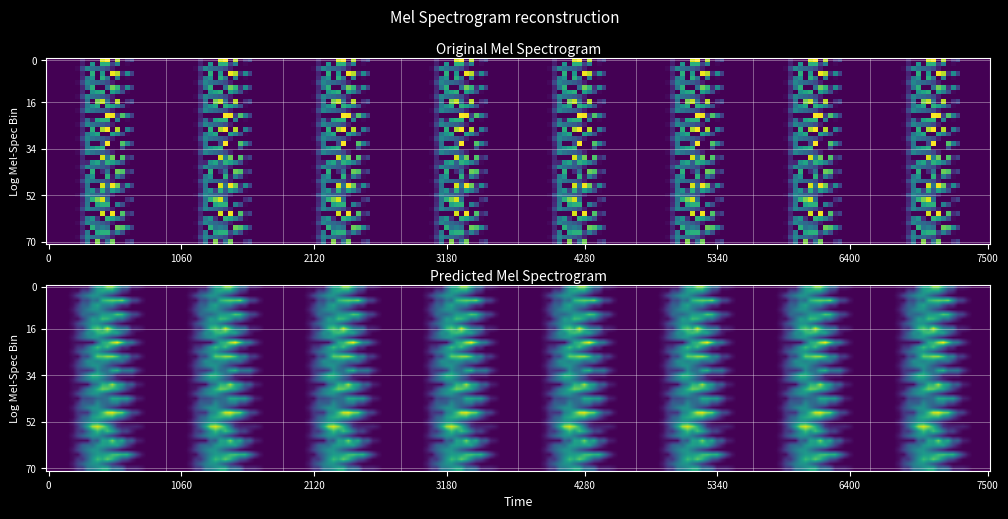

Reading left to right, list all the values displayed in this chart.

0.0: 0=0.0	1=0.0	2=0.0	3=0.0	4=0.0	5=0.0	6=0.0	7=124.7	8=0.0	9=0.0	10=0.0	11=1185.2	12=1261.6	13=0.0	14=1128.6	15=0.0	16=156.6	17=243.5	18=0.0	19=0.0	20=0.0	21=0.0	22=0.0	23=0.0
0.1: 0=0.0	1=0.0	2=0.0	3=0.0	4=0.0	5=0.0	6=0.0	7=99.4	8=0.0	9=646.9	10=0.0	11=800.2	12=806.9	13=253.4	14=544.1	15=0.0	16=26.8	17=0.0	18=0.0	19=0.0	20=0.0	21=0.0	22=0.0	23=0.0
0.2: 0=0.0	1=0.0	2=0.0	3=0.0	4=0.0	5=0.0	6=29.3	7=276.9	8=576.6	9=480.7	10=430.5	11=374.4	12=289.5	13=107.8	14=0.0	15=0.0	16=0.0	17=0.0	18=0.0	19=0.0	20=0.0	21=0.0	22=0.0	23=0.0
1.0: 0=0.0	1=0.0	2=0.0	3=0.0	4=0.0	5=0.0	6=0.0	7=124.7	8=0.0	9=804.0	10=0.0	11=683.3	12=0.0	13=1237.4	14=1128.6	15=172.8	16=613.0	17=243.5	18=0.0	19=0.0	20=0.0	21=0.0	22=0.0	23=0.0
1.1: 0=0.0	1=0.0	2=0.0	3=0.0	4=0.0	5=0.0	6=0.0	7=153.2	8=514.8	9=646.9	10=0.0	11=800.2	12=486.5	13=0.0	14=544.1	15=0.0	16=26.8	17=0.0	18=0.0	19=0.0	20=0.0	21=0.0	22=0.0	23=0.0
1.2: 0=0.0	1=0.0	2=0.0	3=0.0	4=0.0	5=0.0	6=29.3	7=276.9	8=576.6	9=480.7	10=430.5	11=374.4	12=289.5	13=107.8	14=0.0	15=0.0	16=0.0	17=0.0	18=0.0	19=0.0	20=0.0	21=0.0	22=0.0	23=0.0
2.0: 0=0.0	1=0.0	2=0.0	3=0.0	4=0.0	5=0.0	6=0.0	7=134.3	8=489.3	9=804.0	10=0.0	11=0.0	12=477.2	13=987.5	14=825.4	15=172.8	16=613.0	17=243.5	18=0.0	19=0.0	20=0.0	21=0.0	22=0.0	23=0.0
2.1: 0=0.0	1=0.0	2=0.0	3=0.0	4=0.0	5=0.0	6=0.0	7=153.2	8=0.0	9=646.9	10=742.1	11=800.2	12=0.0	13=715.3	14=544.1	15=301.4	16=26.8	17=0.0	18=0.0	19=0.0	20=0.0	21=0.0	22=0.0	23=0.0
2.2: 0=0.0	1=0.0	2=0.0	3=0.0	4=0.0	5=0.0	6=29.3	7=276.9	8=576.6	9=480.7	10=430.5	11=374.4	12=289.5	13=107.8	14=0.0	15=0.0	16=0.0	17=0.0	18=0.0	19=0.0	20=0.0	21=0.0	22=0.0	23=0.0
3.0: 0=0.0	1=0.0	2=0.0	3=0.0	4=0.0	5=0.0	6=0.0	7=134.3	8=489.3	9=0.0	10=1005.4	11=1143.9	12=477.2	13=70.2	14=1128.6	15=0.0	16=156.6	17=243.5	18=0.0	19=0.0	20=0.0	21=0.0	22=0.0	23=0.0
3.1: 0=0.0	1=0.0	2=0.0	3=0.0	4=0.0	5=0.0	6=0.0	7=153.2	8=514.8	9=646.9	10=742.1	11=0.0	12=806.9	13=715.3	14=544.1	15=301.4	16=26.8	17=0.0	18=0.0	19=0.0	20=0.0	21=0.0	22=0.0	23=0.0
3.2: 0=0.0	1=0.0	2=0.0	3=0.0	4=0.0	5=0.0	6=29.3	7=276.9	8=576.6	9=480.7	10=430.5	11=374.4	12=289.5	13=107.8	14=0.0	15=0.0	16=0.0	17=0.0	18=0.0	19=0.0	20=0.0	21=0.0	22=0.0	23=0.0
4.0: 0=0.0	1=0.0	2=0.0	3=0.0	4=0.0	5=0.0	6=0.0	7=124.7	8=0.0	9=0.0	10=0.0	11=0.0	12=1261.6	13=1237.4	14=237.6	15=911.8	16=545.4	17=243.5	18=0.0	19=0.0	20=0.0	21=0.0	22=0.0	23=0.0
4.1: 0=0.0	1=0.0	2=0.0	3=0.0	4=0.0	5=0.0	6=0.0	7=153.2	8=451.9	9=104.8	10=742.1	11=800.2	12=806.9	13=0.0	14=544.1	15=0.0	16=26.8	17=0.0	18=0.0	19=0.0	20=0.0	21=0.0	22=0.0	23=0.0
4.2: 0=0.0	1=0.0	2=0.0	3=0.0	4=0.0	5=0.0	6=29.3	7=276.9	8=576.6	9=480.7	10=430.5	11=374.4	12=289.5	13=107.8	14=0.0	15=0.0	16=0.0	17=0.0	18=0.0	19=0.0	20=0.0	21=0.0	22=0.0	23=0.0
5.0: 0=0.0	1=0.0	2=0.0	3=0.0	4=0.0	5=0.0	6=0.0	7=134.3	8=0.0	9=804.0	10=0.0	11=1106.4	12=1261.6	13=0.0	14=1128.6	15=0.0	16=545.4	17=243.5	18=0.0	19=0.0	20=0.0	21=0.0	22=0.0	23=0.0
5.1: 0=0.0	1=0.0	2=0.0	3=0.0	4=0.0	5=0.0	6=0.0	7=153.2	8=514.8	9=646.9	10=742.1	11=0.0	12=4.3	13=715.3	14=544.1	15=301.4	16=26.8	17=0.0	18=0.0	19=0.0	20=0.0	21=0.0	22=0.0	23=0.0
5.2: 0=0.0	1=0.0	2=0.0	3=0.0	4=0.0	5=0.0	6=29.3	7=276.9	8=576.6	9=480.7	10=430.5	11=374.4	12=289.5	13=107.8	14=0.0	15=0.0	16=0.0	17=0.0	18=0.0	19=0.0	20=0.0	21=0.0	22=0.0	23=0.0
6.0: 0=0.0	1=0.0	2=0.0	3=0.0	4=0.0	5=0.0	6=0.0	7=134.3	8=489.3	9=0.0	10=0.0	11=290.3	12=1261.6	13=0.0	14=0.3	15=911.8	16=545.4	17=243.5	18=0.0	19=0.0	20=0.0	21=0.0	22=0.0	23=0.0
6.1: 0=0.0	1=0.0	2=0.0	3=0.0	4=0.0	5=0.0	6=0.0	7=99.4	8=514.8	9=646.9	10=742.1	11=800.2	12=0.0	13=11.0	14=0.0	15=301.4	16=26.8	17=0.0	18=0.0	19=0.0	20=0.0	21=0.0	22=0.0	23=0.0
6.2: 0=0.0	1=0.0	2=0.0	3=0.0	4=0.0	5=0.0	6=29.3	7=276.9	8=576.6	9=480.7	10=430.5	11=374.4	12=289.5	13=107.8	14=0.0	15=0.0	16=0.0	17=0.0	18=0.0	19=0.0	20=0.0	21=0.0	22=0.0	23=0.0
7.0: 0=0.0	1=0.0	2=0.0	3=0.0	4=0.0	5=0.0	6=0.0	7=134.3	8=0.0	9=0.0	10=0.0	11=1185.2	12=545.3	13=987.5	14=0.0	15=911.8	16=156.6	17=243.5	18=0.0	19=0.0	20=0.0	21=0.0	22=0.0	23=0.0
7.1: 0=0.0	1=0.0	2=0.0	3=0.0	4=0.0	5=0.0	6=0.0	7=153.2	8=128.9	9=646.9	10=742.1	11=384.7	12=806.9	13=715.3	14=544.1	15=301.4	16=26.8	17=0.0	18=0.0	19=0.0	20=0.0	21=0.0	22=0.0	23=0.0
7.2: 0=0.0	1=0.0	2=0.0	3=0.0	4=0.0	5=0.0	6=29.3	7=276.9	8=576.6	9=480.7	10=430.5	11=374.4	12=289.5	13=107.8	14=0.0	15=0.0	16=0.0	17=0.0	18=0.0	19=0.0	20=0.0	21=0.0	22=0.0	23=0.0
8.0: 0=0.0	1=0.0	2=0.0	3=0.0	4=0.0	5=0.0	6=0.0	7=134.3	8=0.0	9=804.0	10=0.0	11=159.5	12=477.2	13=0.0	14=979.2	15=911.8	16=156.6	17=243.5	18=0.0	19=0.0	20=0.0	21=0.0	22=0.0	23=0.0
8.1: 0=0.0	1=0.0	2=0.0	3=0.0	4=0.0	5=0.0	6=0.0	7=99.4	8=514.8	9=646.9	10=0.0	11=0.0	12=806.9	13=80.1	14=544.1	15=301.4	16=26.8	17=0.0	18=0.0	19=0.0	20=0.0	21=0.0	22=0.0	23=0.0
8.2: 0=0.0	1=0.0	2=0.0	3=0.0	4=0.0	5=0.0	6=29.3	7=276.9	8=576.6	9=480.7	10=430.5	11=374.4	12=289.5	13=107.8	14=0.0	15=0.0	16=0.0	17=0.0	18=0.0	19=0.0	20=0.0	21=0.0	22=0.0	23=0.0
9.0: 0=0.0	1=0.0	2=0.0	3=0.0	4=0.0	5=0.0	6=0.0	7=134.3	8=489.3	9=0.0	10=0.0	11=1185.2	12=477.2	13=1237.4	14=979.2	15=172.8	16=613.0	17=243.5	18=0.0	19=0.0	20=0.0	21=0.0	22=0.0	23=0.0
9.1: 0=0.0	1=0.0	2=0.0	3=0.0	4=0.0	5=0.0	6=0.0	7=99.4	8=514.8	9=646.9	10=242.2	11=800.2	12=350.8	13=715.3	14=544.1	15=301.4	16=26.8	17=0.0	18=0.0	19=0.0	20=0.0	21=0.0	22=0.0	23=0.0
9.2: 0=0.0	1=0.0	2=0.0	3=0.0	4=0.0	5=0.0	6=29.3	7=276.9	8=576.6	9=480.7	10=430.5	11=374.4	12=289.5	13=107.8	14=0.0	15=0.0	16=0.0	17=0.0	18=0.0	19=0.0	20=0.0	21=0.0	22=0.0	23=0.0
10.0: 0=0.0	1=0.0	2=0.0	3=0.0	4=0.0	5=0.0	6=0.0	7=134.3	8=489.3	9=804.0	10=1005.4	11=1185.2	12=477.2	13=0.0	14=0.0	15=0.0	16=156.6	17=243.5	18=0.0	19=0.0	20=0.0	21=0.0	22=0.0	23=0.0
10.1: 0=0.0	1=0.0	2=0.0	3=0.0	4=0.0	5=0.0	6=0.0	7=153.2	8=514.8	9=0.0	10=742.1	11=800.2	12=806.9	13=0.0	14=544.1	15=301.4	16=26.8	17=0.0	18=0.0	19=0.0	20=0.0	21=0.0	22=0.0	23=0.0
10.2: 0=0.0	1=0.0	2=0.0	3=0.0	4=0.0	5=0.0	6=29.3	7=276.9	8=576.6	9=480.7	10=430.5	11=374.4	12=289.5	13=107.8	14=0.0	15=0.0	16=0.0	17=0.0	18=0.0	19=0.0	20=0.0	21=0.0	22=0.0	23=0.0
11.0: 0=0.0	1=0.0	2=0.0	3=0.0	4=0.0	5=0.0	6=0.0	7=124.7	8=0.0	9=0.0	10=0.0	11=1185.2	12=0.0	13=1237.4	14=0.0	15=911.8	16=156.6	17=243.5	18=0.0	19=0.0	20=0.0	21=0.0	22=0.0	23=0.0
11.1: 0=0.0	1=0.0	2=0.0	3=0.0	4=0.0	5=0.0	6=0.0	7=153.2	8=514.8	9=646.9	10=181.9	11=0.0	12=806.9	13=715.3	14=544.1	15=301.4	16=26.8	17=0.0	18=0.0	19=0.0	20=0.0	21=0.0	22=0.0	23=0.0
11.2: 0=0.0	1=0.0	2=0.0	3=0.0	4=0.0	5=0.0	6=29.3	7=276.9	8=576.6	9=480.7	10=430.5	11=374.4	12=289.5	13=107.8	14=0.0	15=0.0	16=0.0	17=0.0	18=0.0	19=0.0	20=0.0	21=0.0	22=0.0	23=0.0
12.0: 0=0.0	1=0.0	2=0.0	3=0.0	4=0.0	5=0.0	6=0.0	7=134.3	8=0.0	9=804.0	10=479.2	11=544.3	12=477.2	13=0.0	14=979.2	15=911.8	16=613.0	17=243.5	18=0.0	19=0.0	20=0.0	21=0.0	22=0.0	23=0.0
12.1: 0=0.0	1=0.0	2=0.0	3=0.0	4=0.0	5=0.0	6=0.0	7=153.2	8=514.8	9=0.0	10=742.1	11=800.2	12=806.9	13=267.3	14=544.1	15=301.4	16=26.8	17=0.0	18=0.0	19=0.0	20=0.0	21=0.0	22=0.0	23=0.0
12.2: 0=0.0	1=0.0	2=0.0	3=0.0	4=0.0	5=0.0	6=29.3	7=276.9	8=576.6	9=480.7	10=430.5	11=374.4	12=289.5	13=107.8	14=0.0	15=0.0	16=0.0	17=0.0	18=0.0	19=0.0	20=0.0	21=0.0	22=0.0	23=0.0
13.0: 0=0.0	1=0.0	2=0.0	3=0.0	4=0.0	5=0.0	6=0.0	7=134.3	8=489.3	9=0.0	10=1023.2	11=89.2	12=477.2	13=987.5	14=0.3	15=0.0	16=156.6	17=243.5	18=0.0	19=0.0	20=0.0	21=0.0	22=0.0	23=0.0